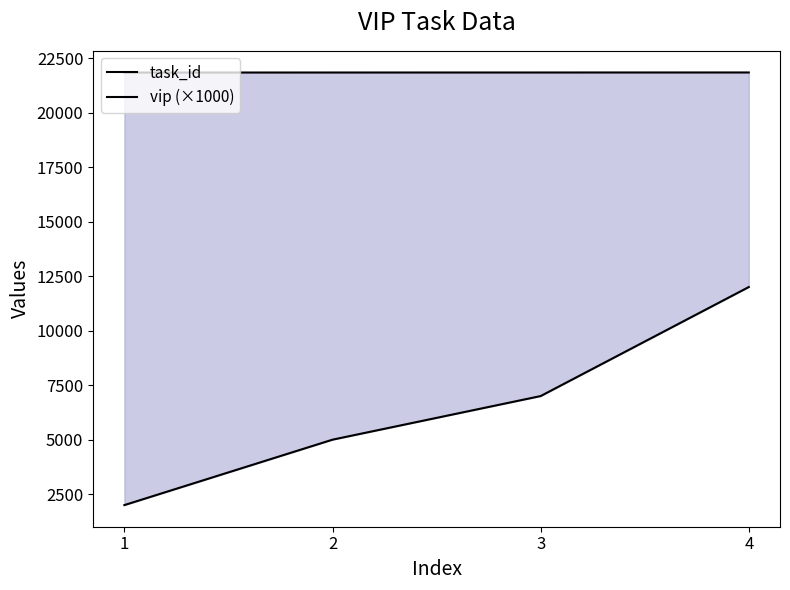

What is the difference between the highest and lowest values at 4?

9841